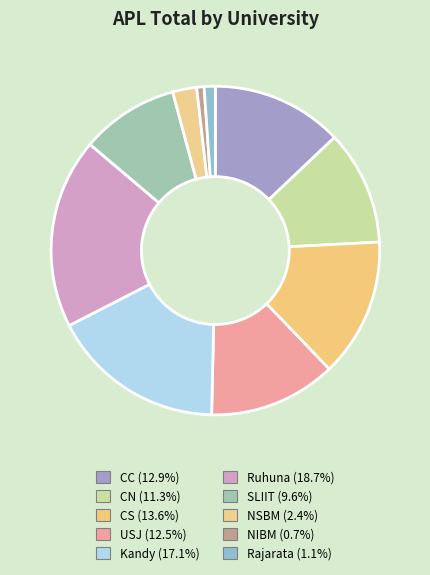

How many segments does this pie chart have?

10